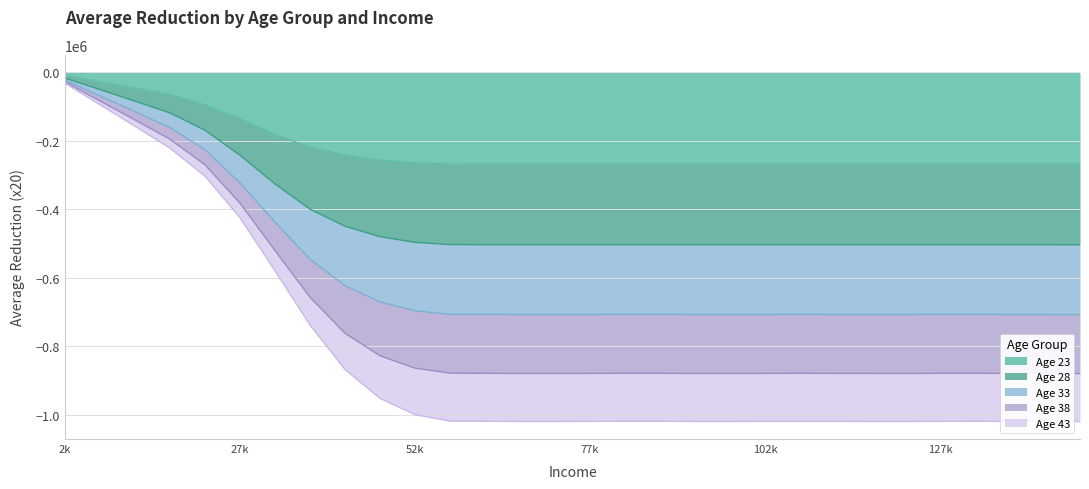

Is the value of Age 33 at 66 greater than the value of Age 38 at 23?

No